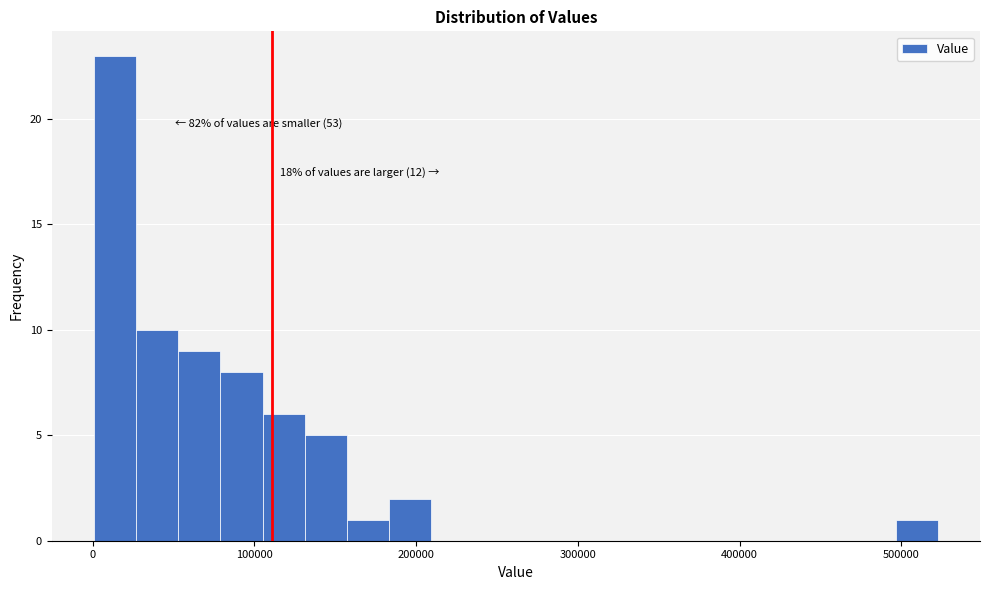

Around what value on the x-axis is the tallest bar? Give the approximate position of its centre, as read against the axis.

10000